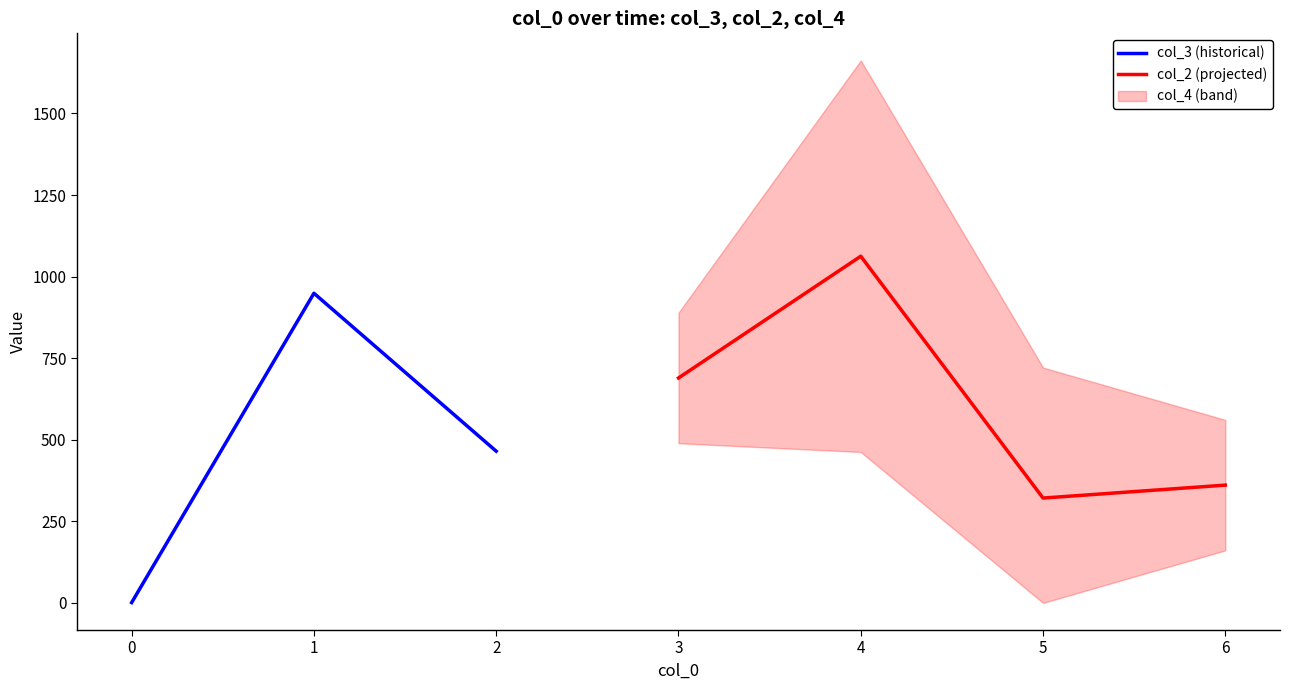

What is the sum of the col_4 values at 5 and 1?

2